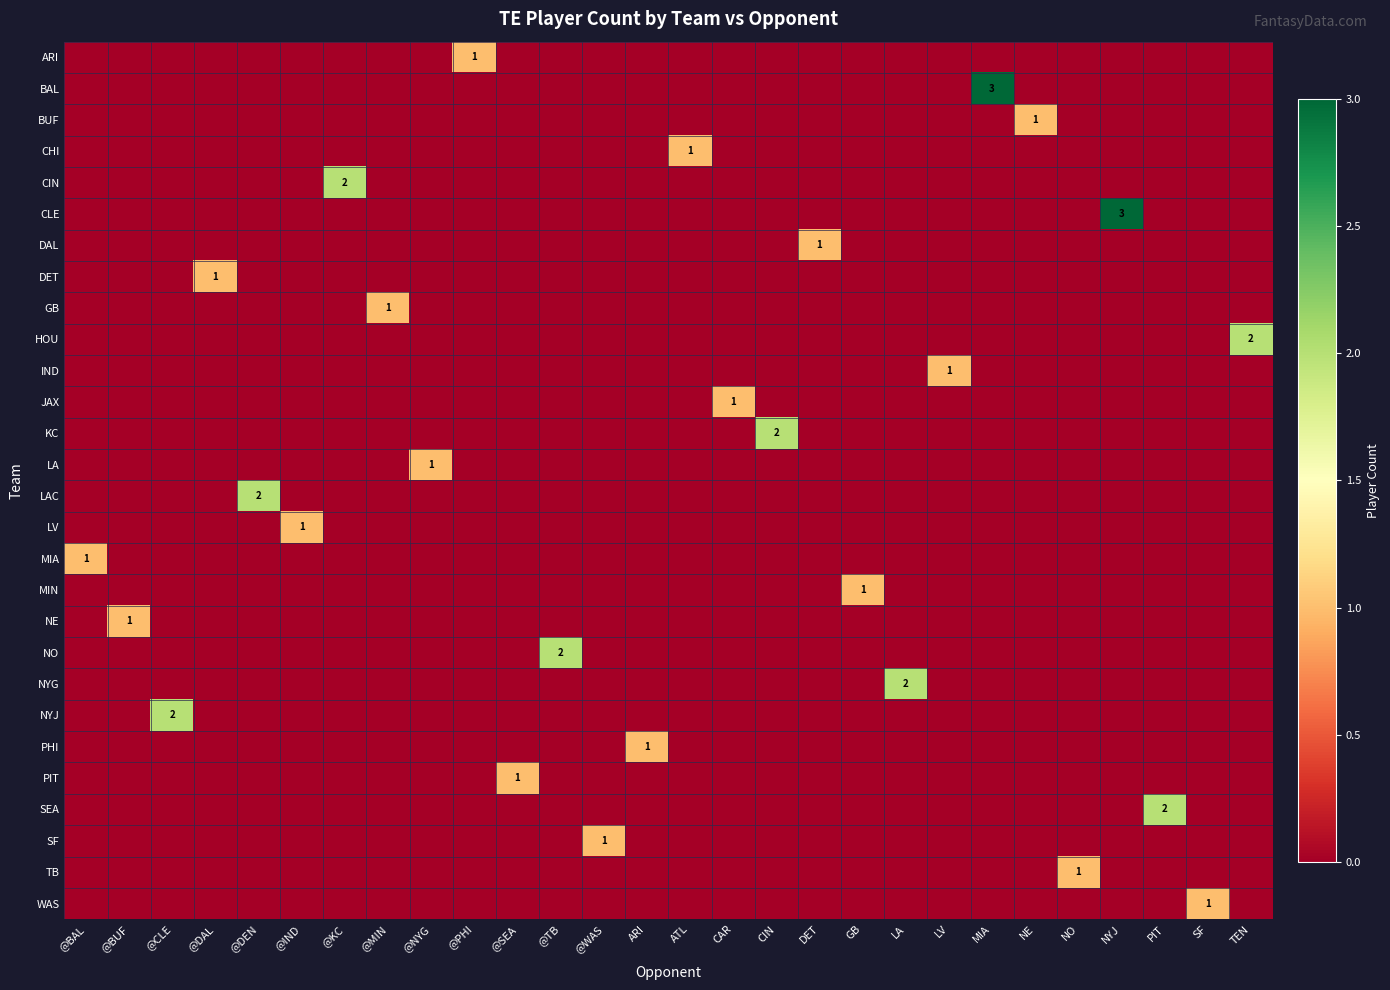

True or false: KC has a value of 2 at CIN.

True